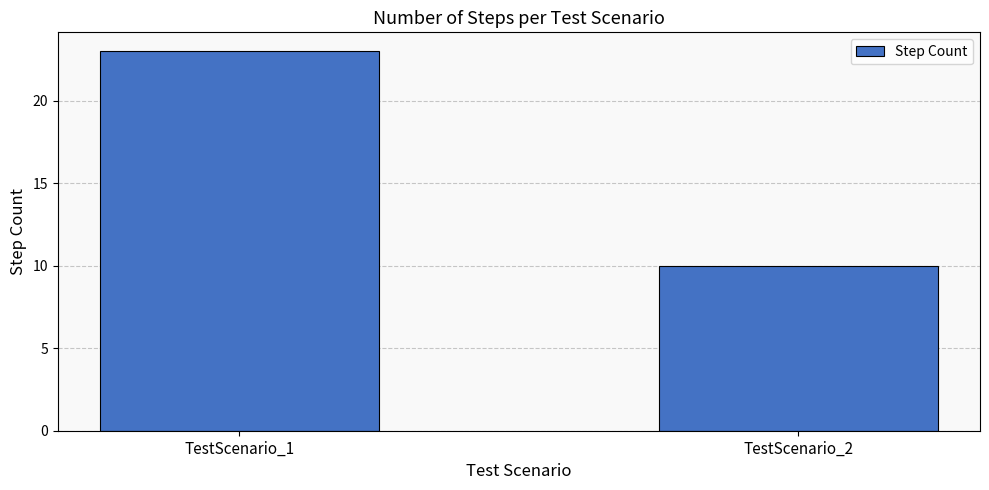

What is the value of the 1st bar from the left?

23